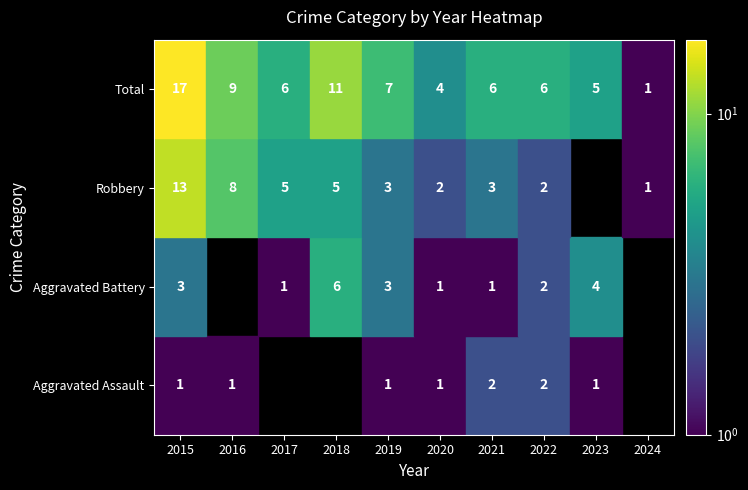

Reading left to right, list all the values displayed in this chart.

Aggravated Assault: 1	1	0	0	1	1	2	2	1	0
Aggravated Battery: 3	0	1	6	3	1	1	2	4	0
Robbery: 13	8	5	5	3	2	3	2	0	1
Total: 17	9	6	11	7	4	6	6	5	1